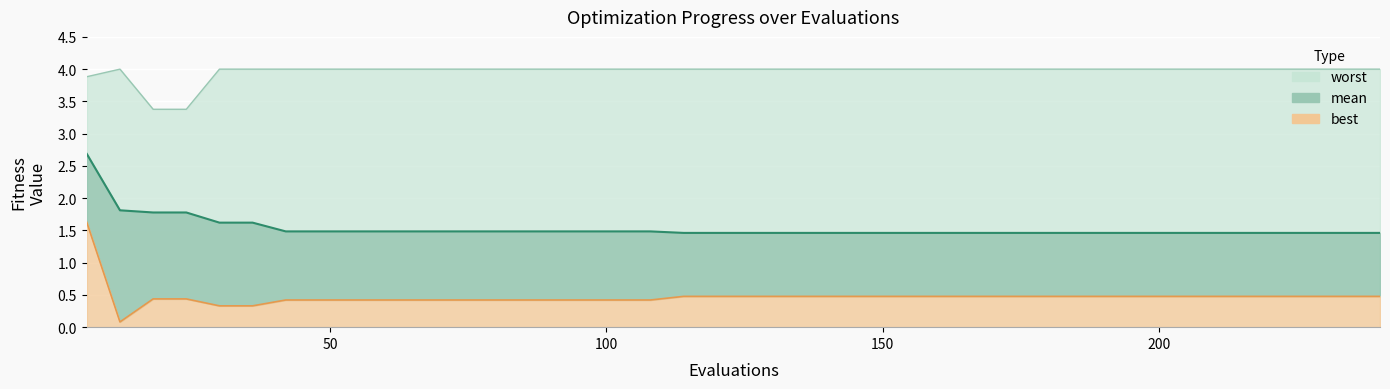

What is the spread (max minus min) of values at 120?

3.5